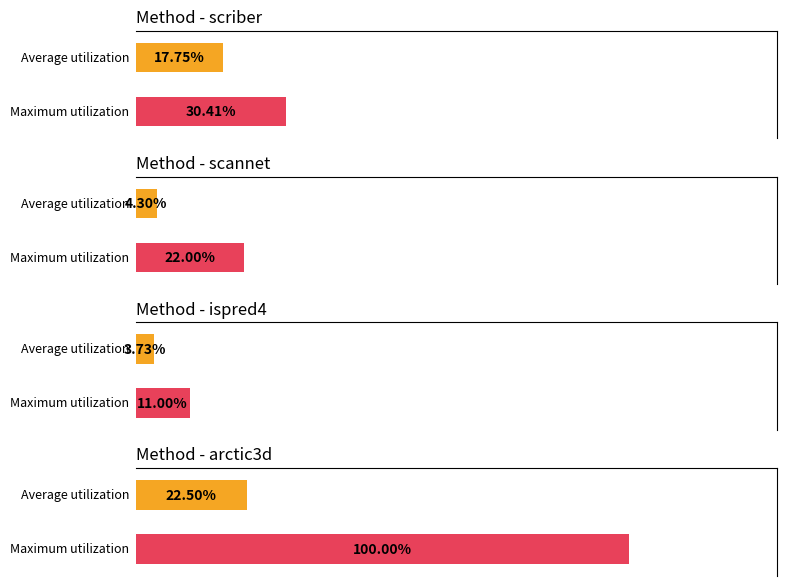

List the series in order of their peak value, highest first.

Maximum utilization, Average utilization